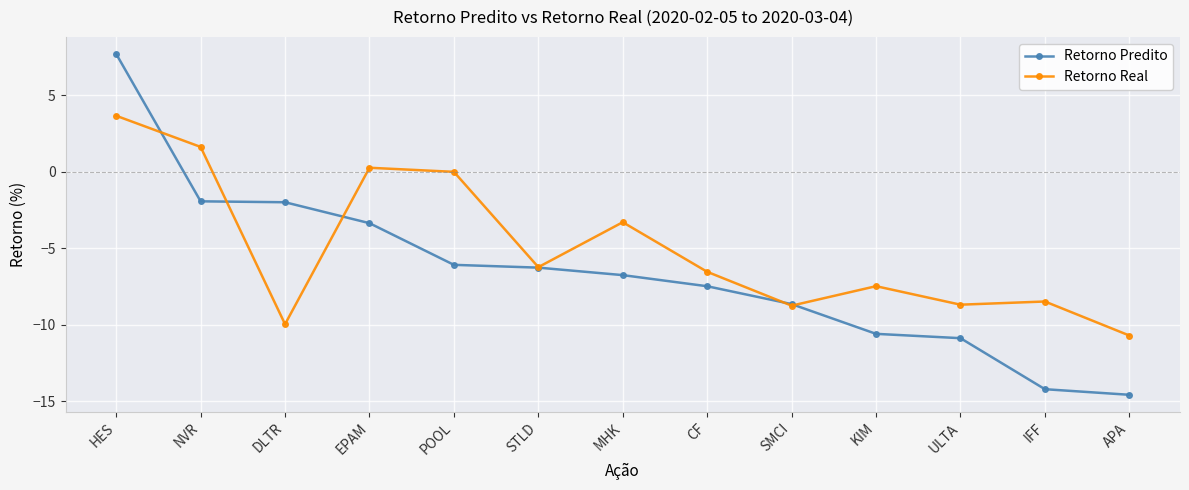

What is the label of the 12th point from the right?

NVR